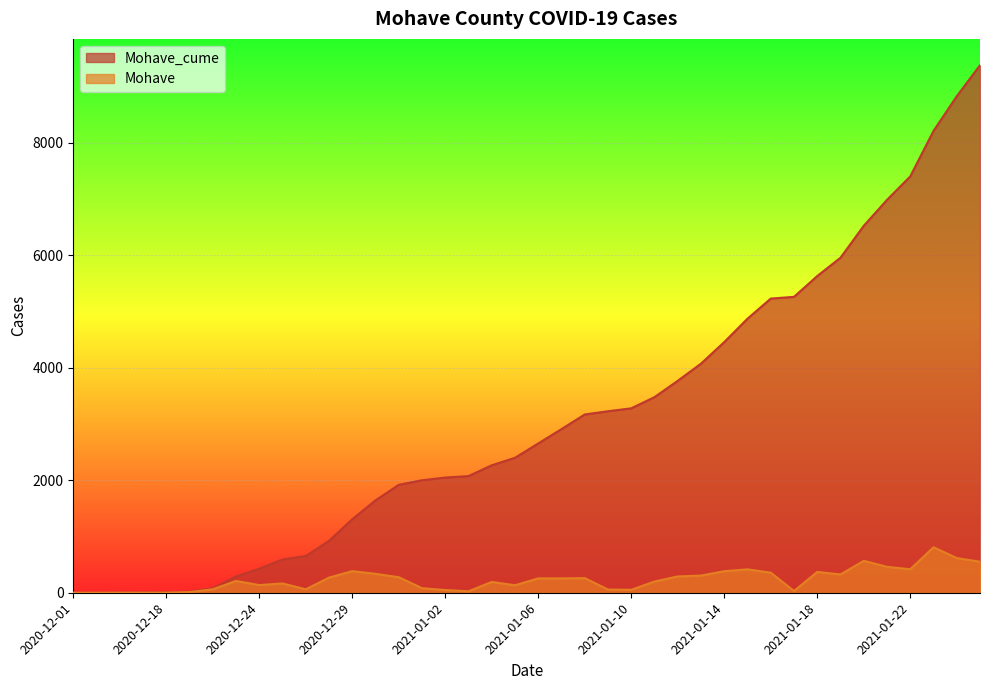

Rank the series at 2020-12-24 from lowest to highest value.

Mohave, Mohave_cume